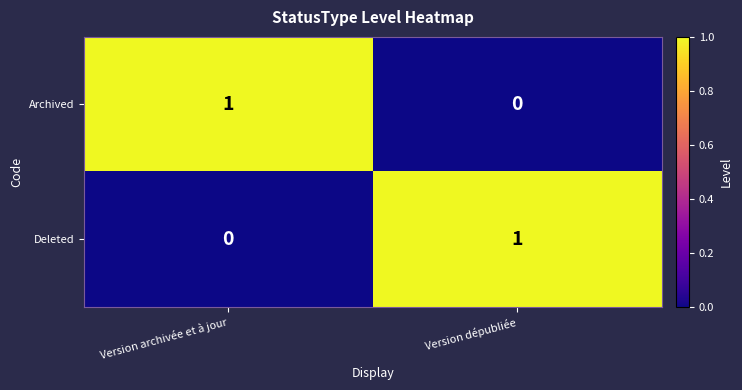

What is the spread (max minus min) of values at Version archivée et à jour?

1